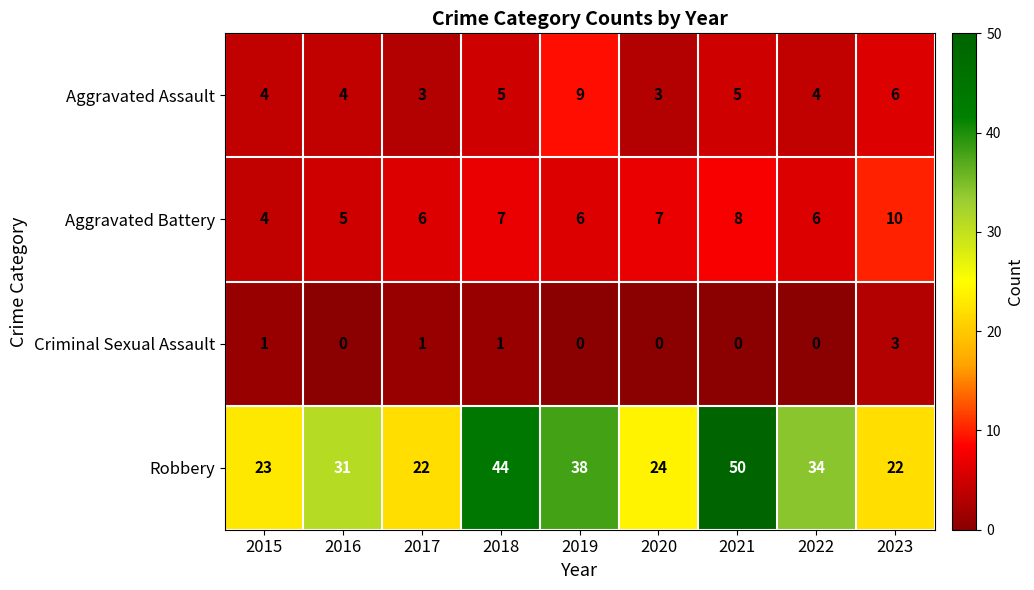

What is the average value of the Robbery series?

32